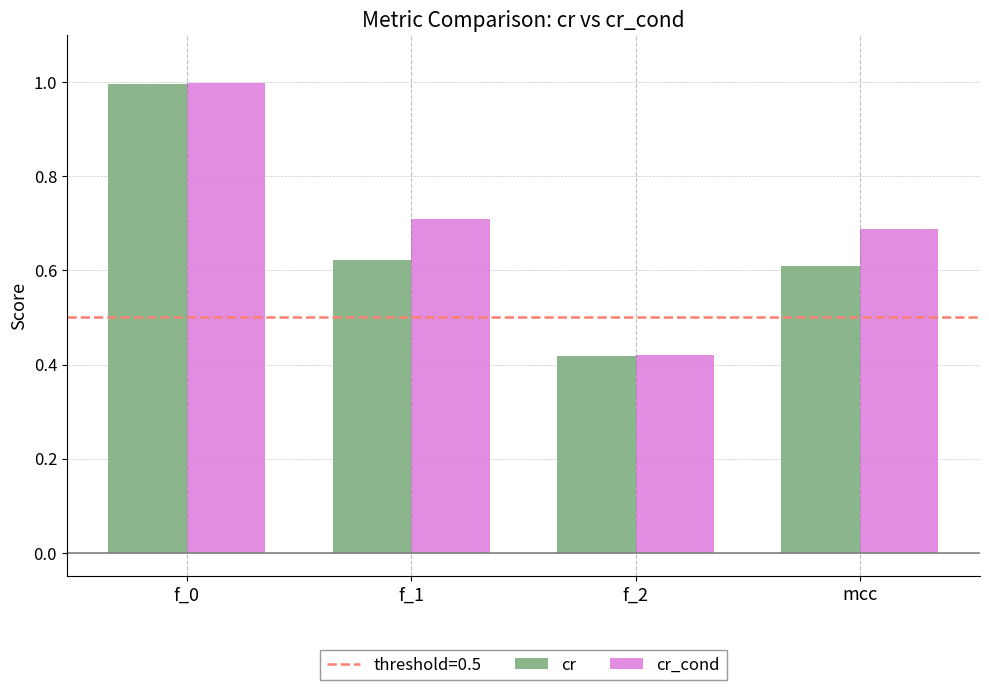

What is the difference between the cr_cond values at mcc and f_2?

0.3